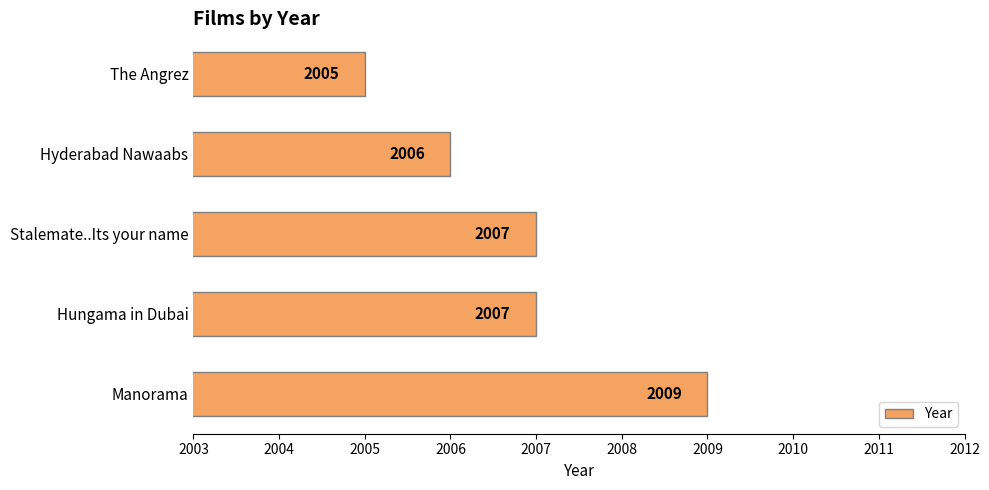

Which category has the lowest value across all series?

The Angrez